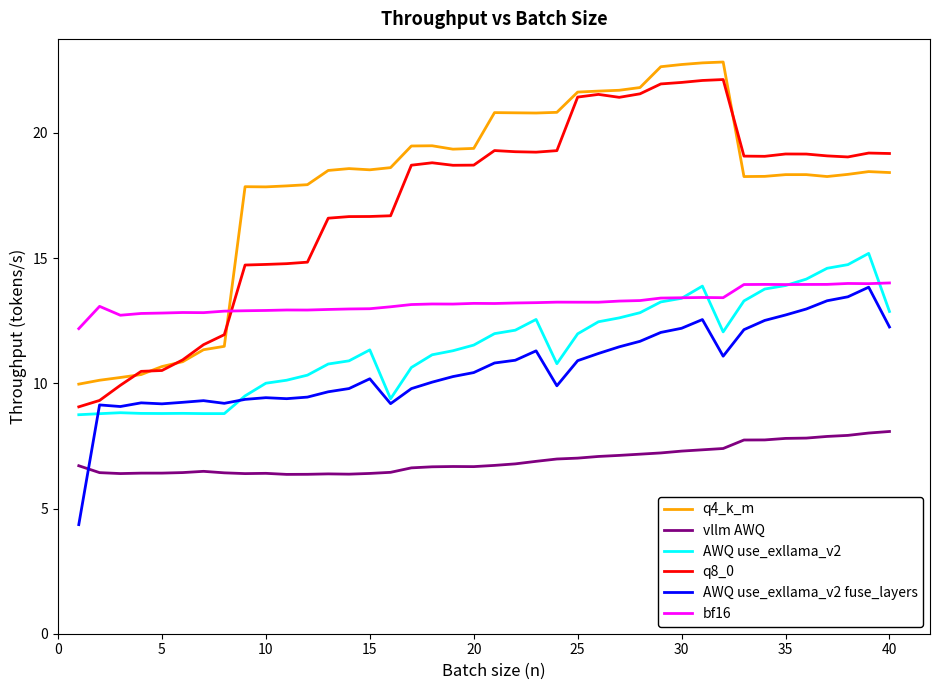

Count the number of categories in the chart.

40